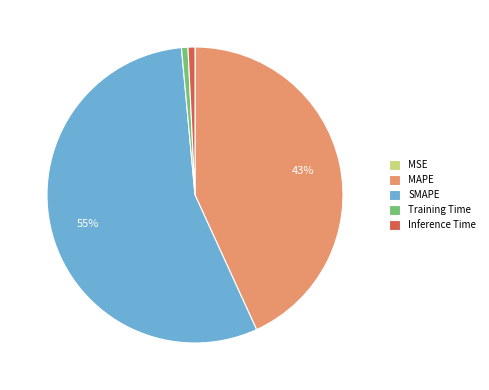

To the nearest percent, what is the difference between the MAPE and SMAPE slice percentages?

12%